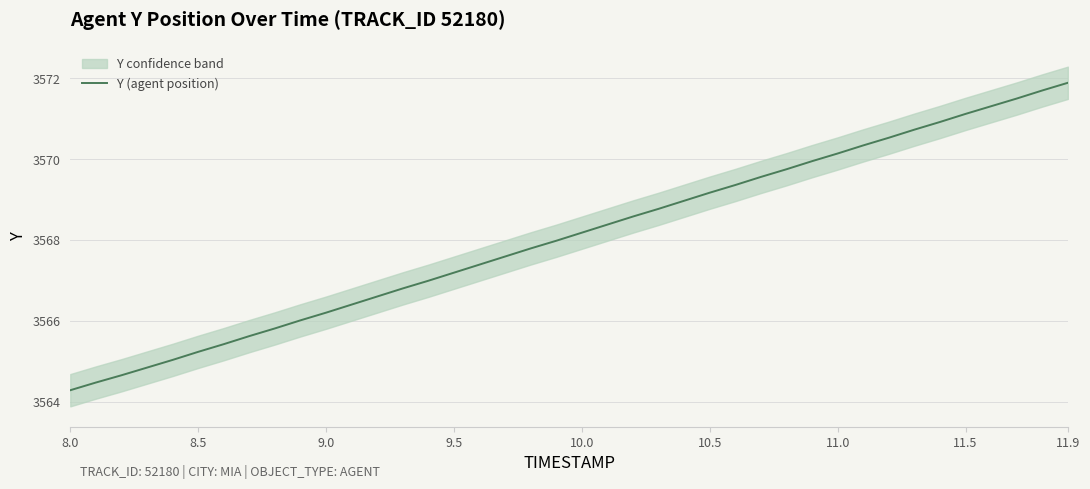

What is the value of the 28th point from the left?

3569.6